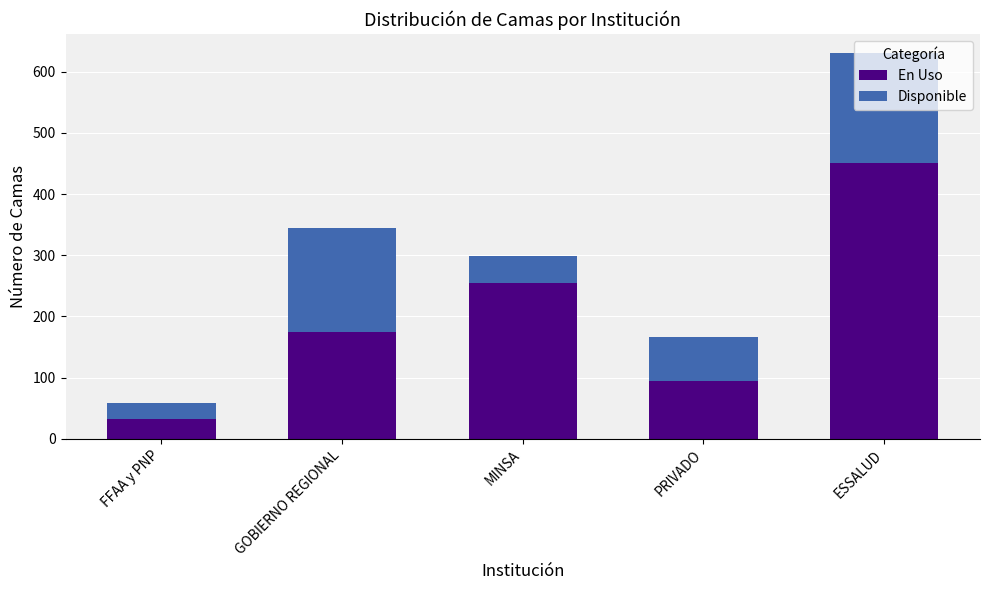

What is the difference between the second highest and second lowest values in the En Uso series?

160